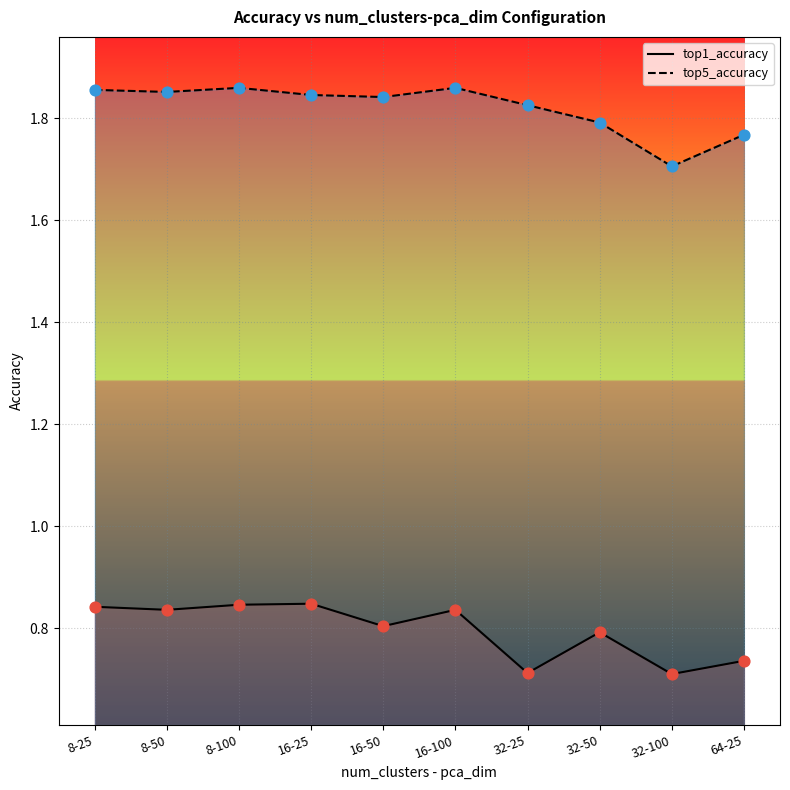

Is the value of top1_accuracy at 16-25 greater than the value of top5_accuracy at 8-50?

No